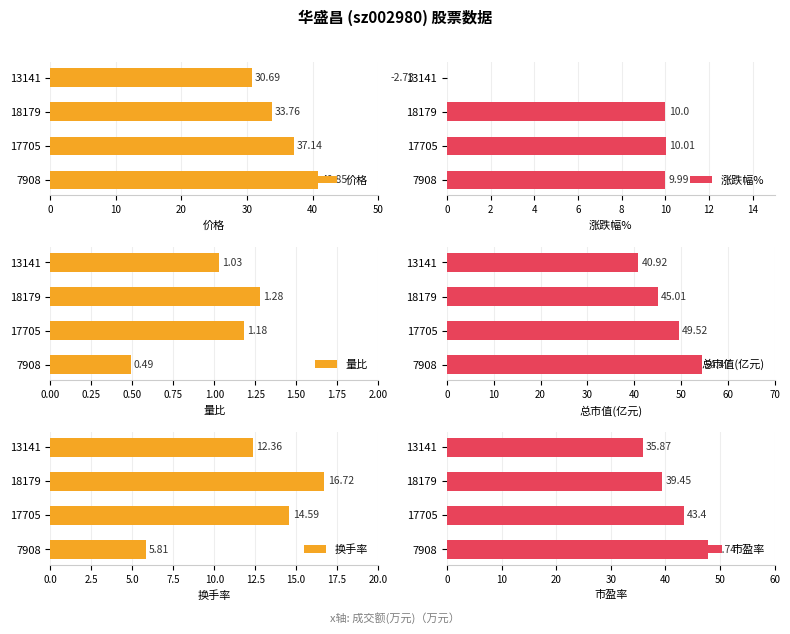

What is the greatest value displayed?

54.5